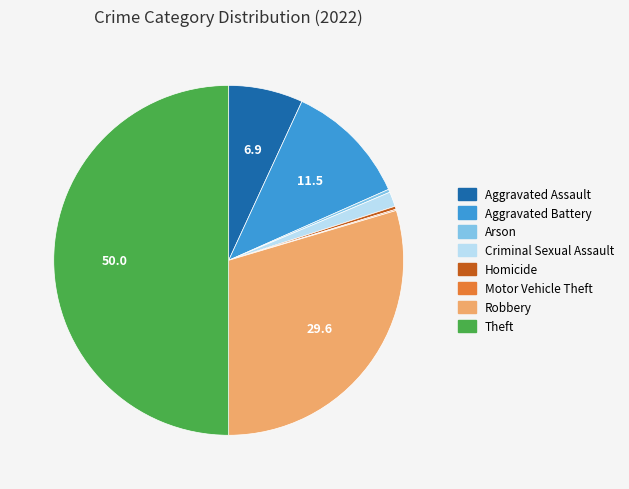

Between Theft and Robbery, which is larger?

Theft